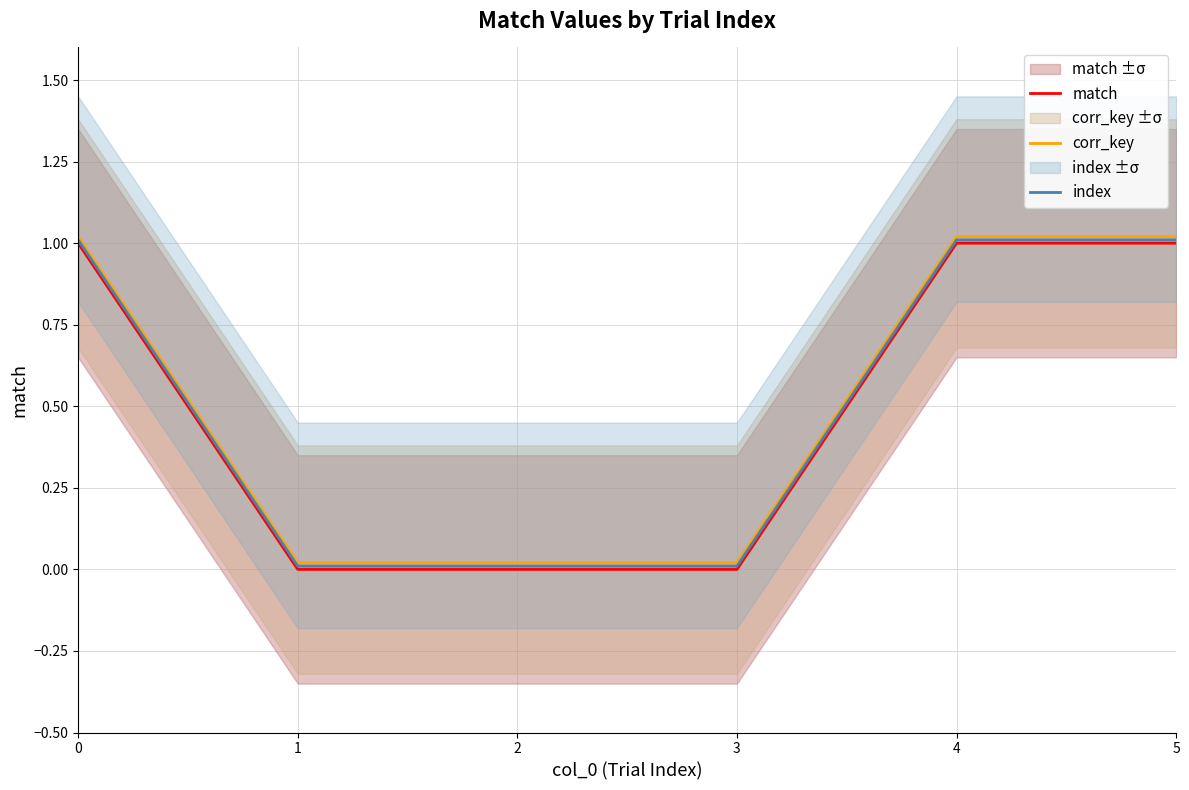

The match series shows 1.0 at 5. True or false?

True